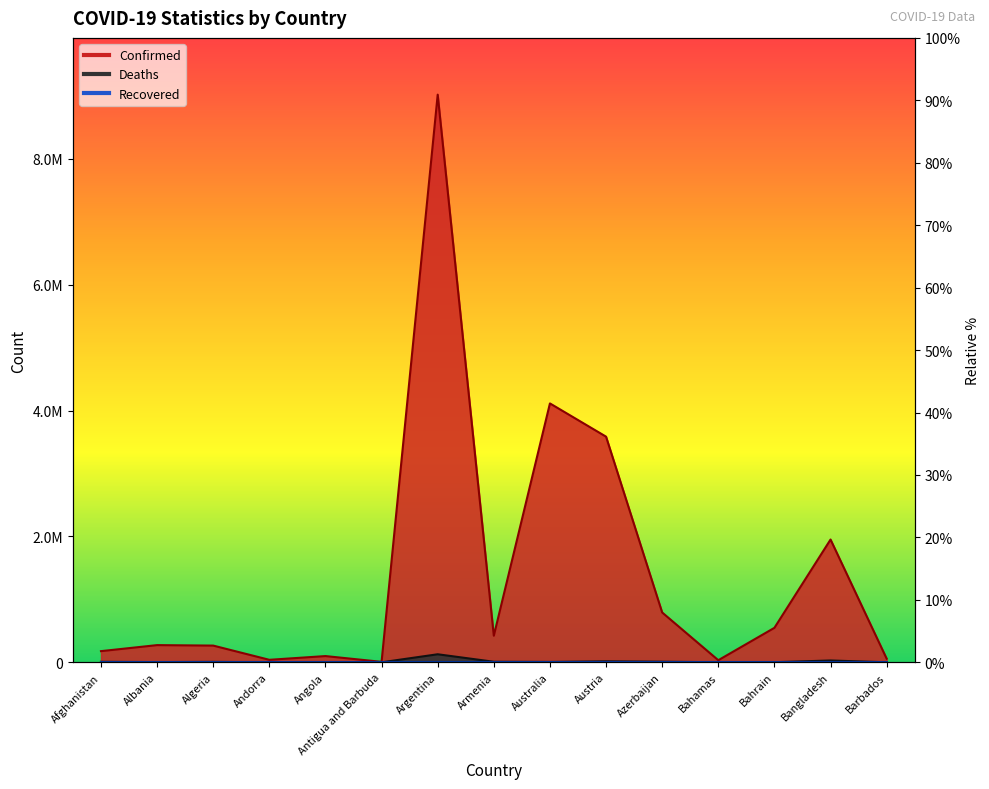

Does the chart have visible grid lines?

No